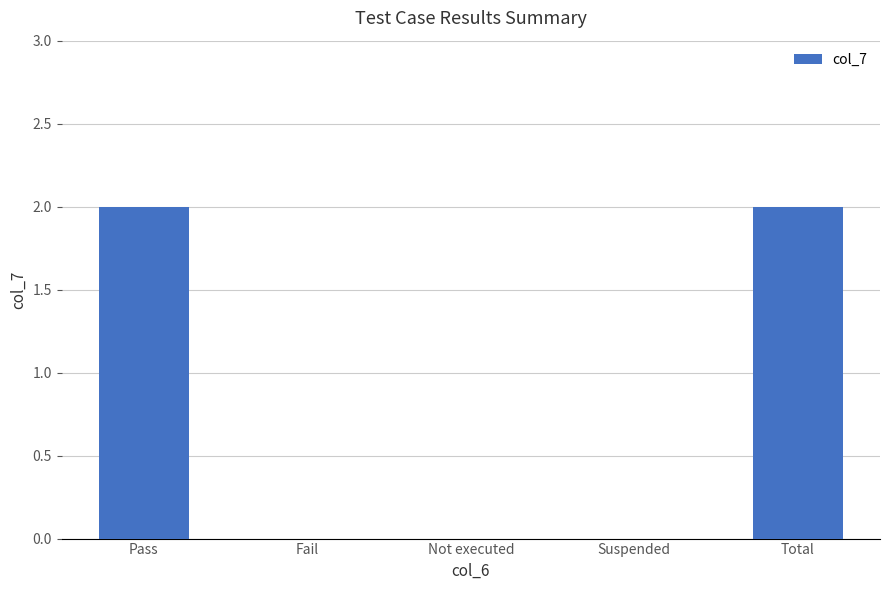

How many series are shown in this chart?

1